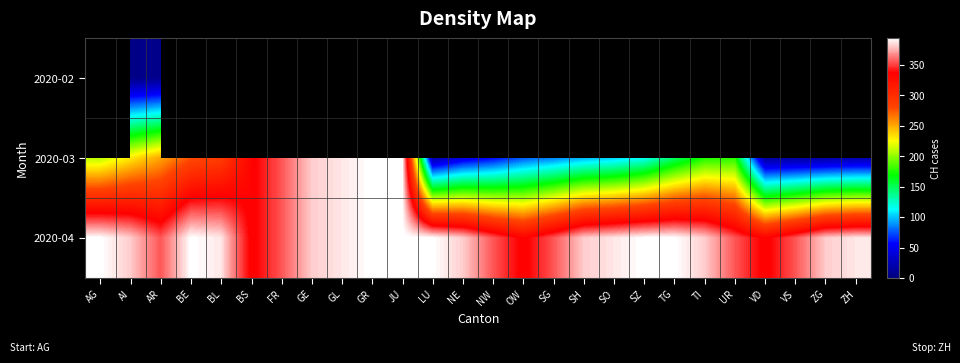

How many values in the 2020-03 series are below 174?

13